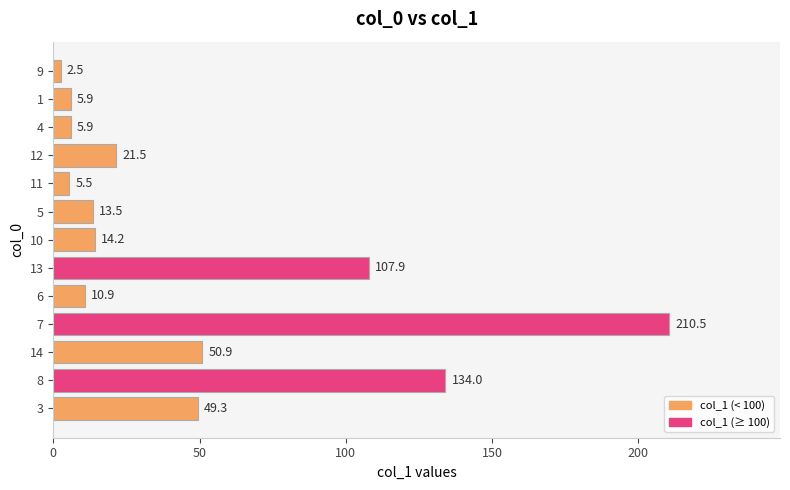

Is it true that the value at 9 is 346.2?

False